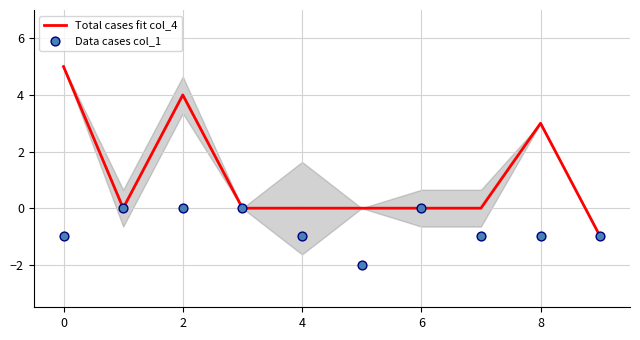

Which series has the largest total across all categories?

Total cases fit col_4